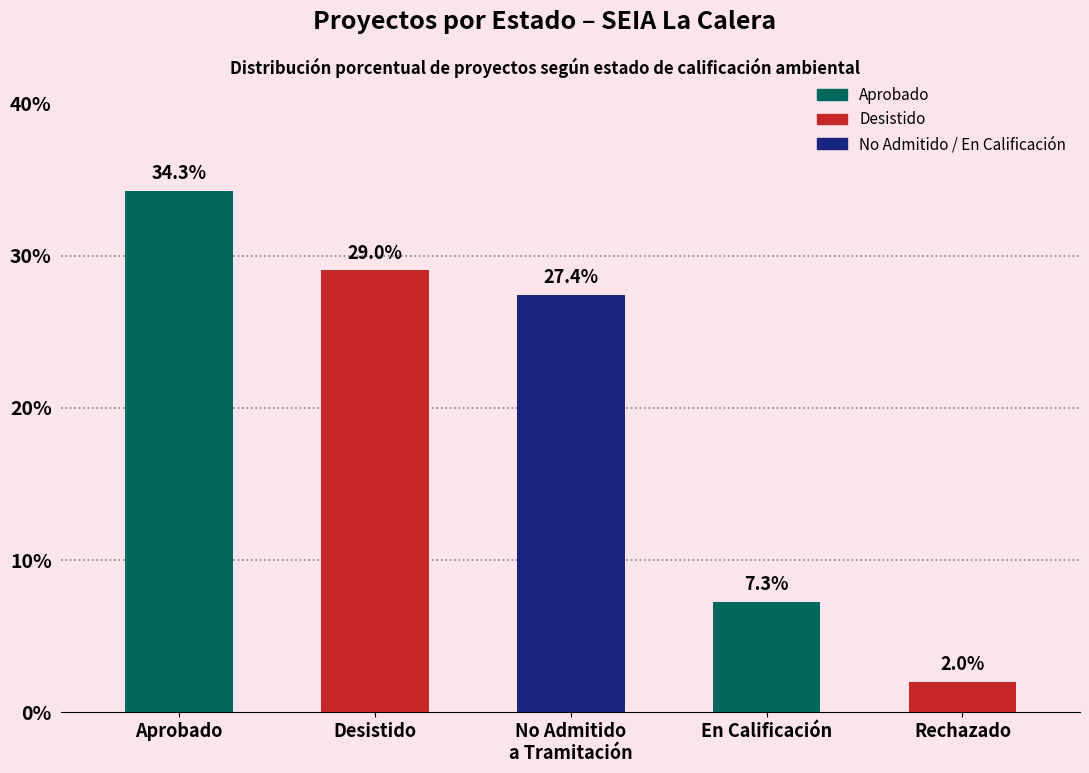

What is the maximum value shown in the chart?

34.3